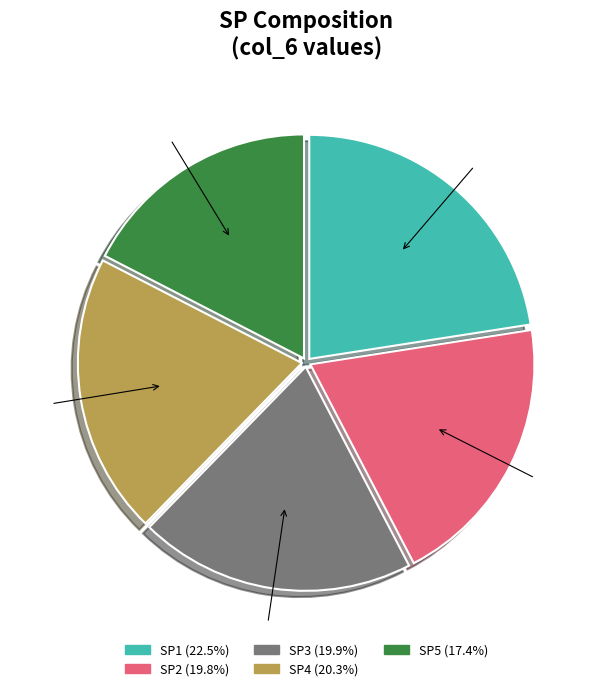

Is there any slice that represents more than half of the pie?

No